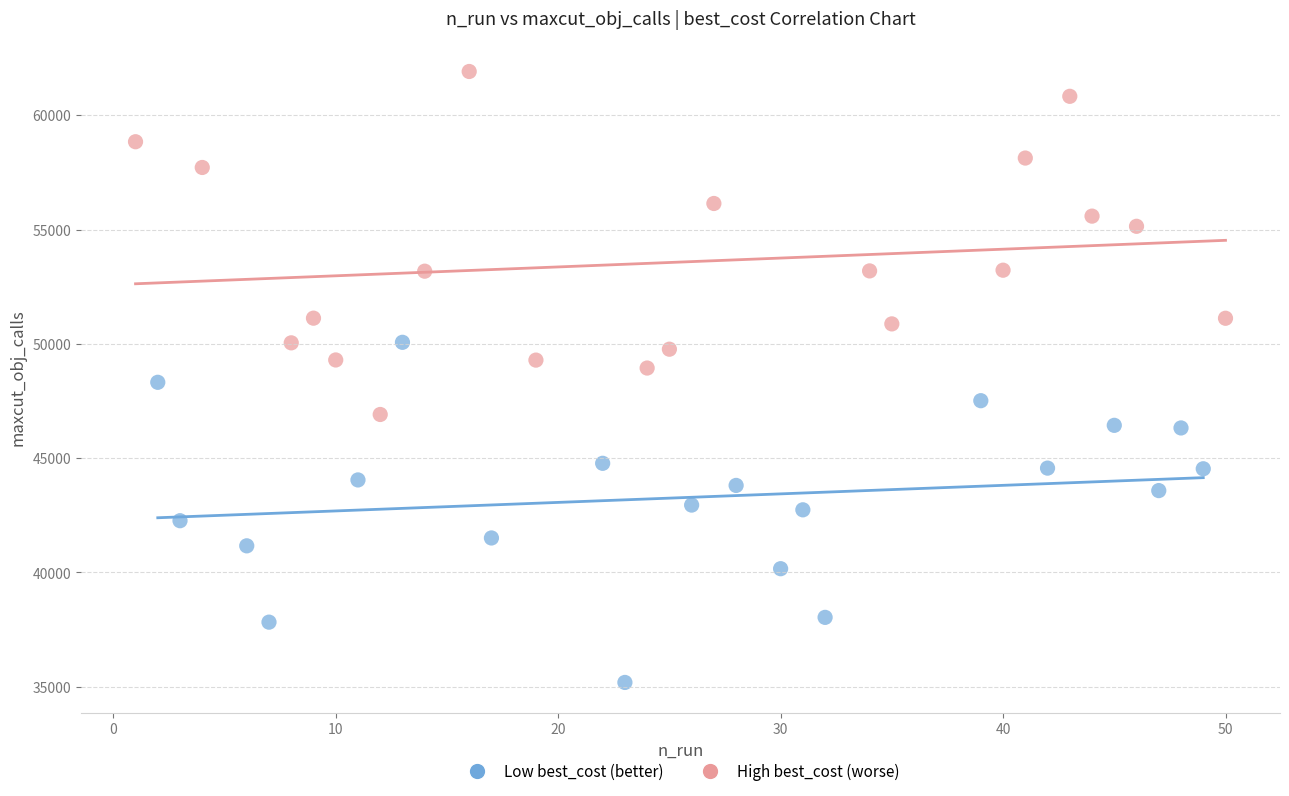

Which series reaches the maximum Y coordinate?

High best_cost (worse)